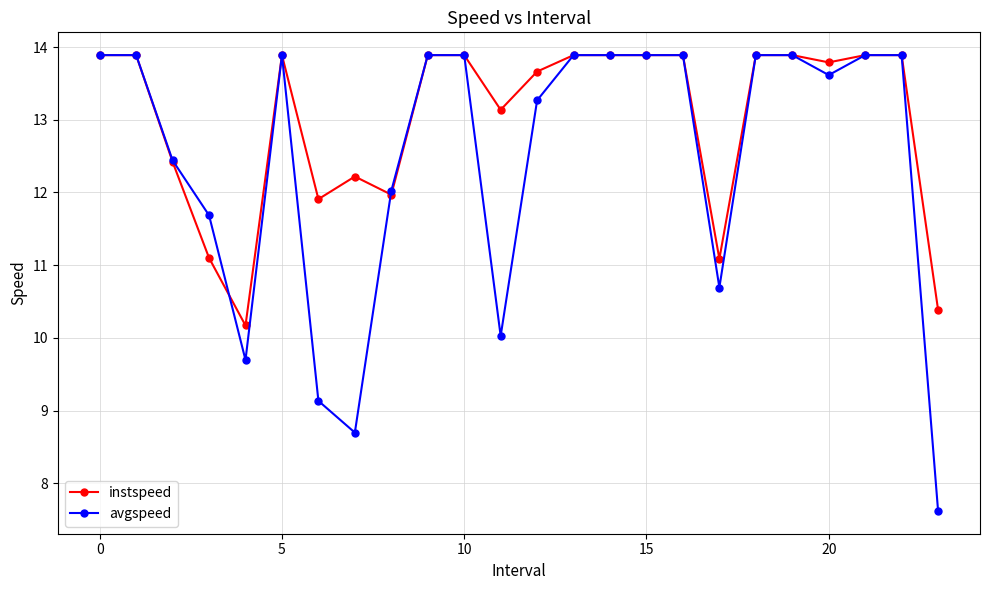

Which series has the largest total across all categories?

instspeed